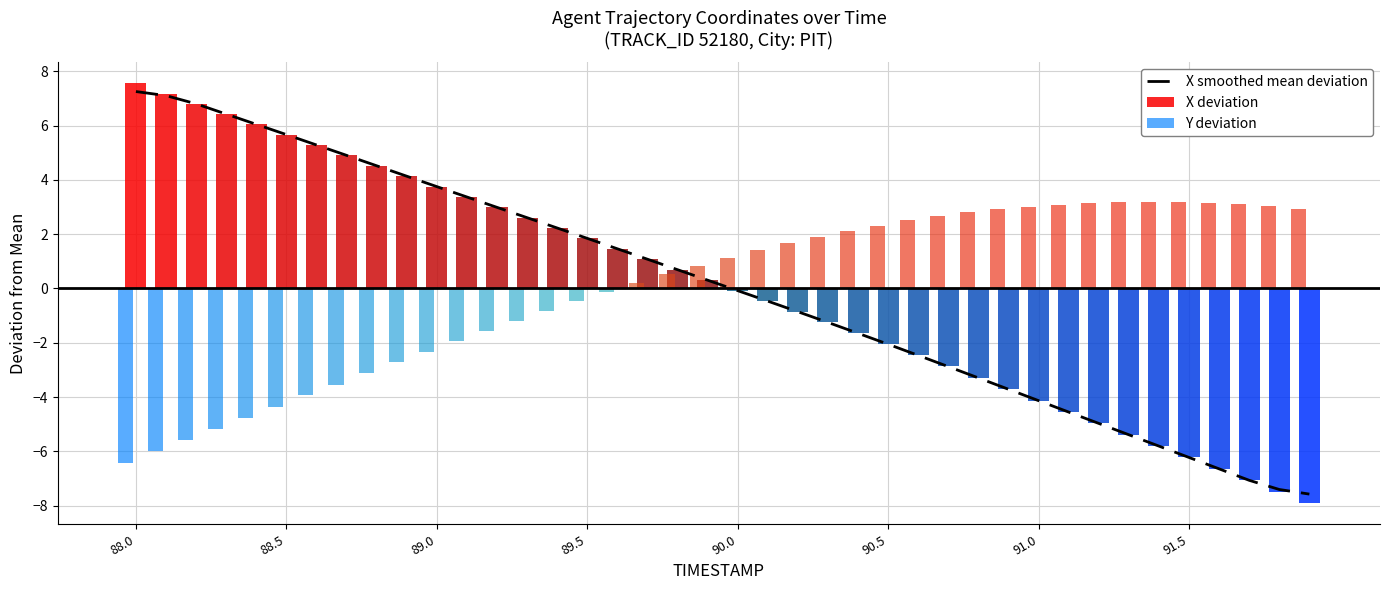

True or false: X deviation has a value of 7.6 at 88.0.

True